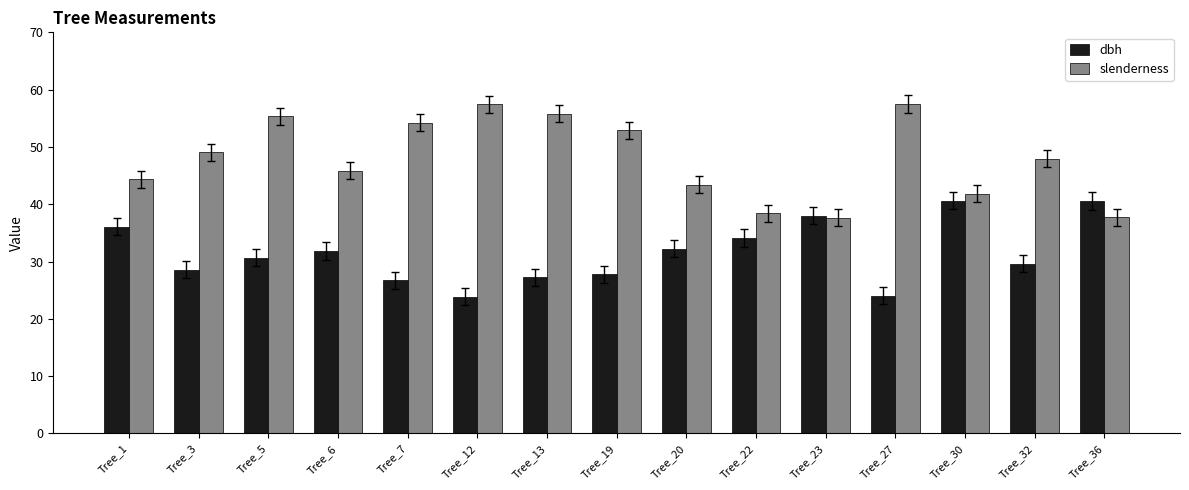

Is it true that dbh equals 16.3 at Tree_7?

False